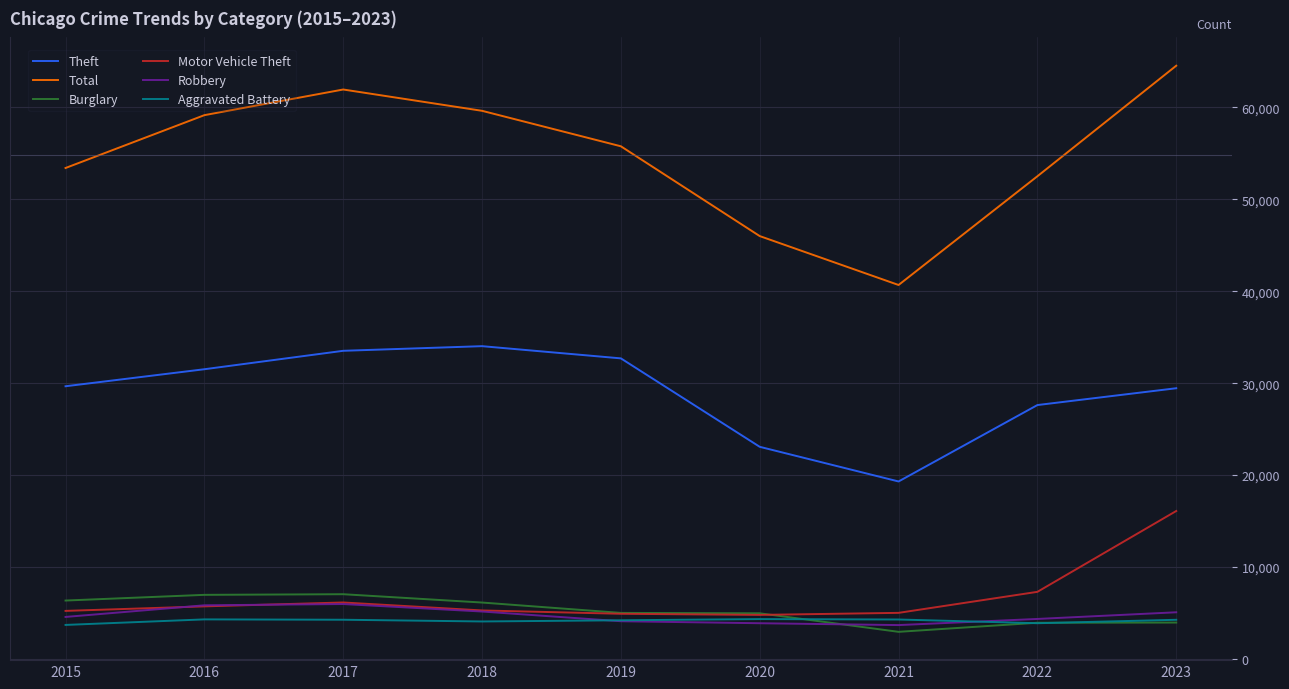

Which series has the largest total across all categories?

Total